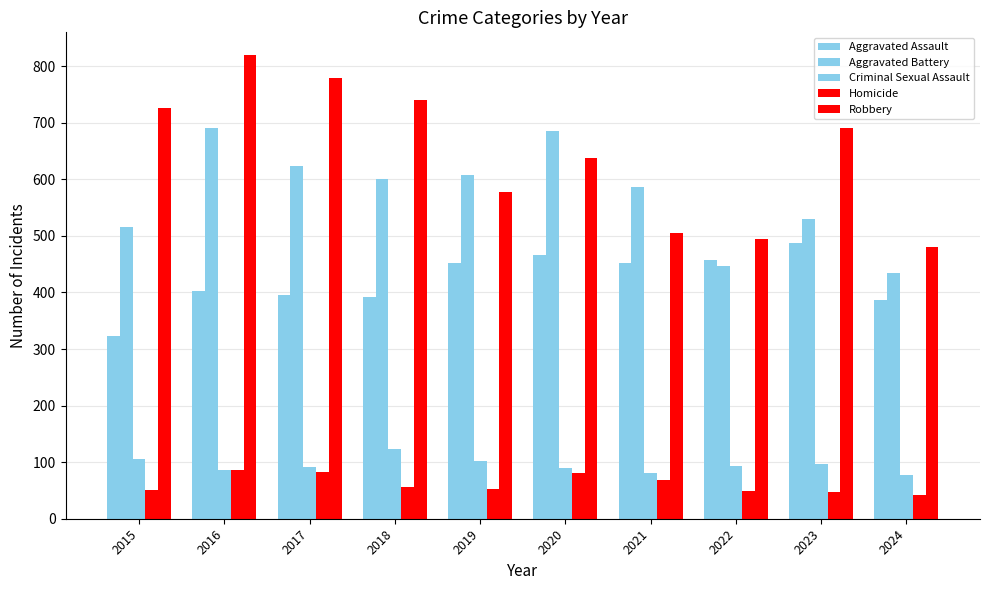

How many values in the Robbery series are below 690?

5